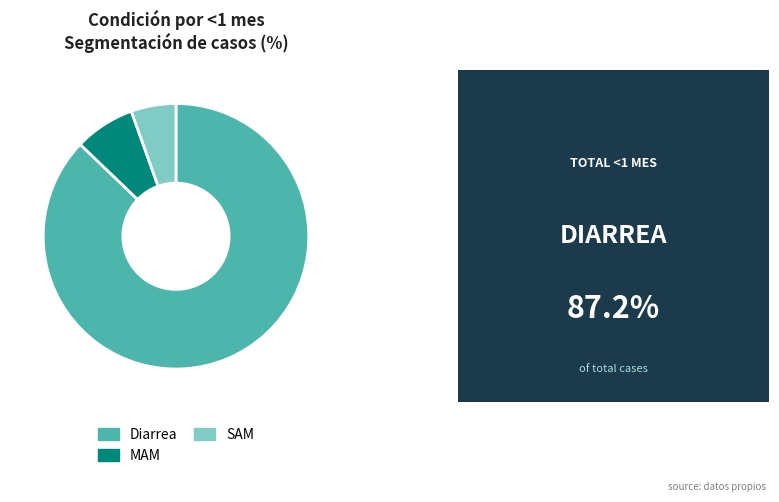

Which category has the smallest portion of the pie?

SAM